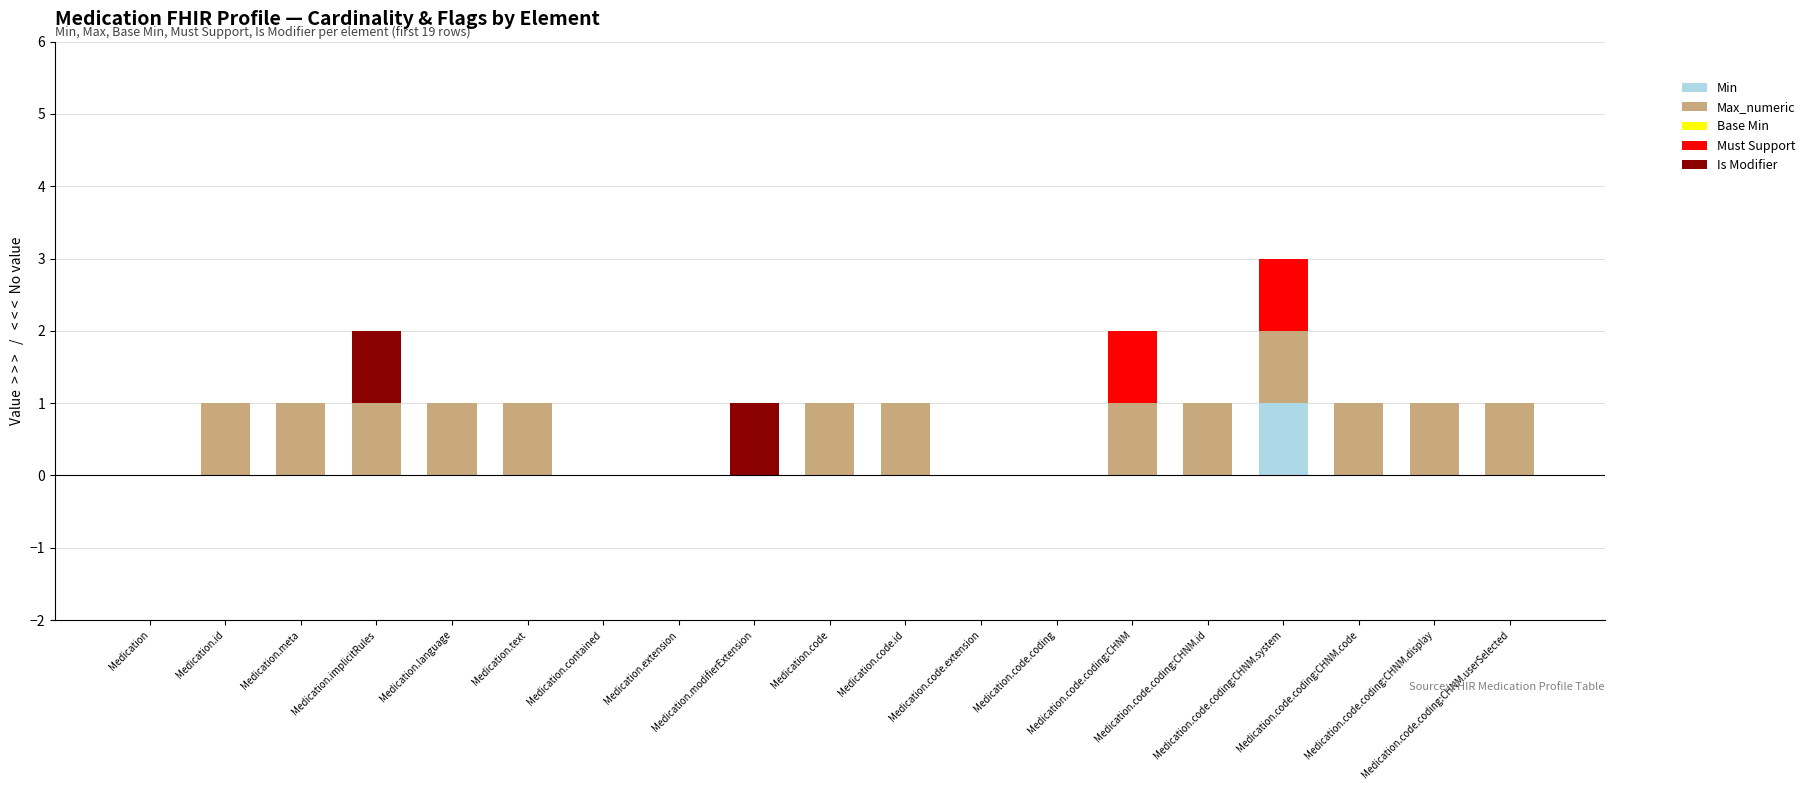

What is the average value of the Max_numeric series?

1